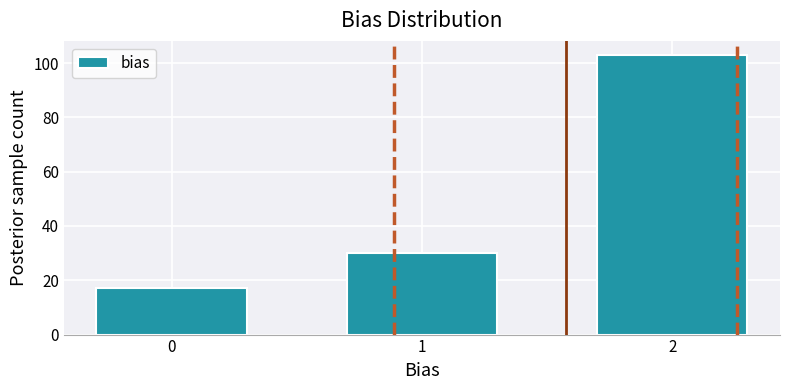

Reading right to left, what are all the values shown in this chart?

2=103	1=30	0=17